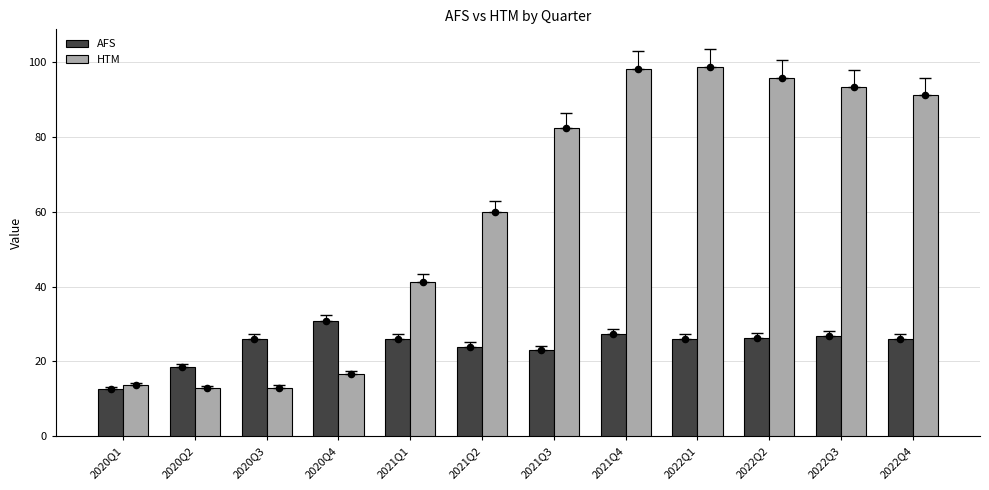

At how many categories does at least one series exceed 56?

7